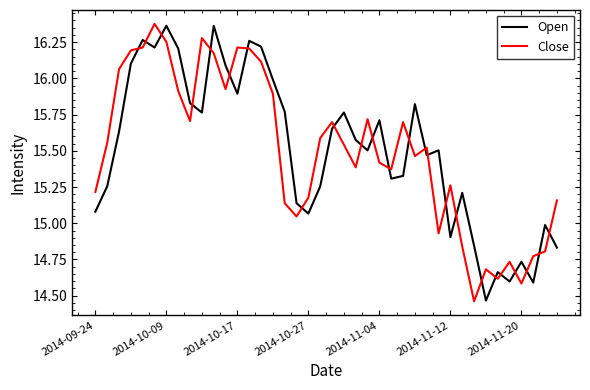

Which series ends up on top after the final intersection of Close and Open?

Close